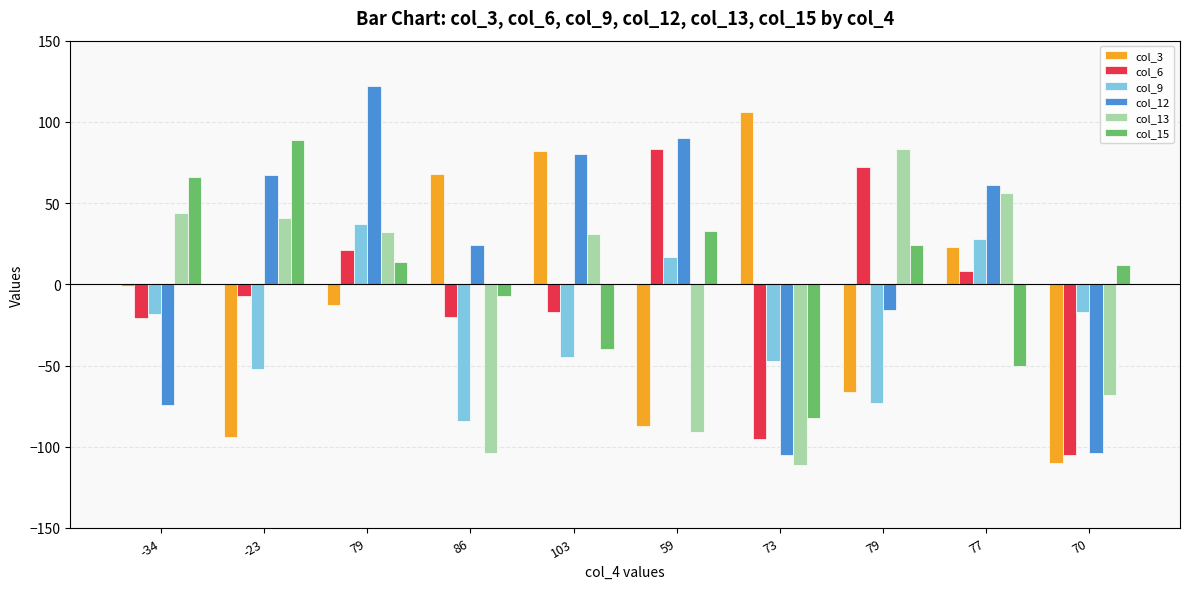

Rank the series at 79 from highest to lowest value.

col_12, col_9, col_13, col_6, col_15, col_3